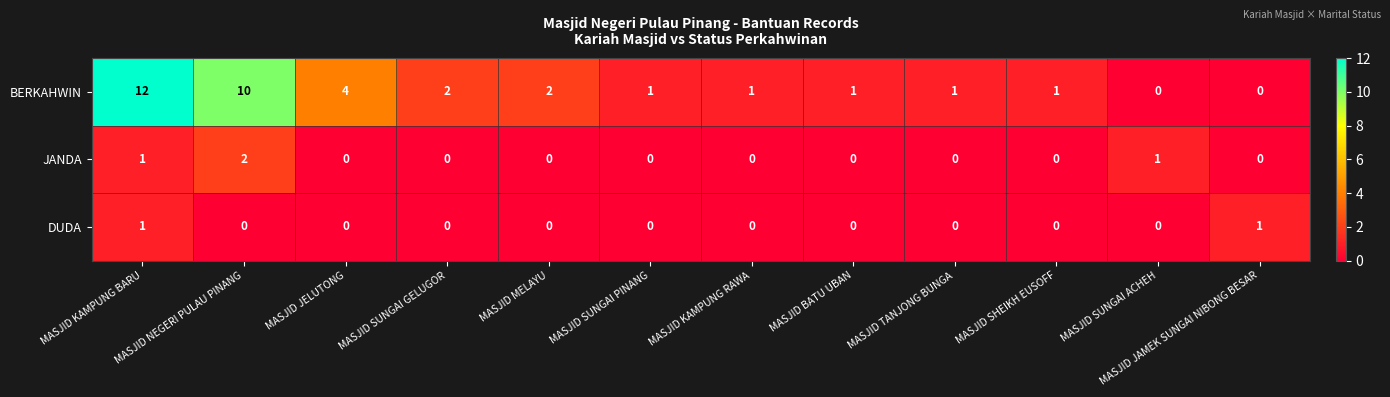

Which series has the widest spread of values?

BERKAHWIN